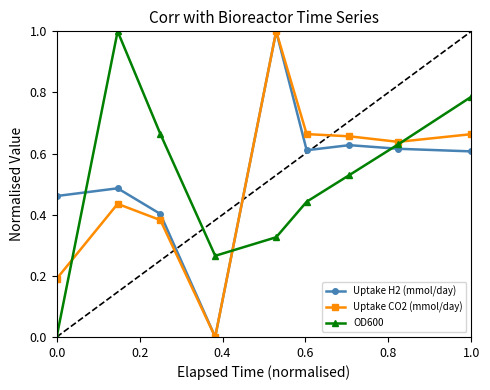

True or false: Uptake H2 (mmol/day) has more than 0 interior local peaks.

True